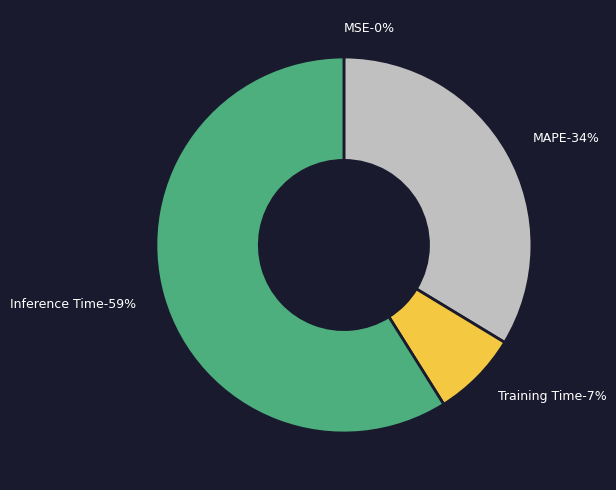

Is there a majority slice in this chart?

Yes